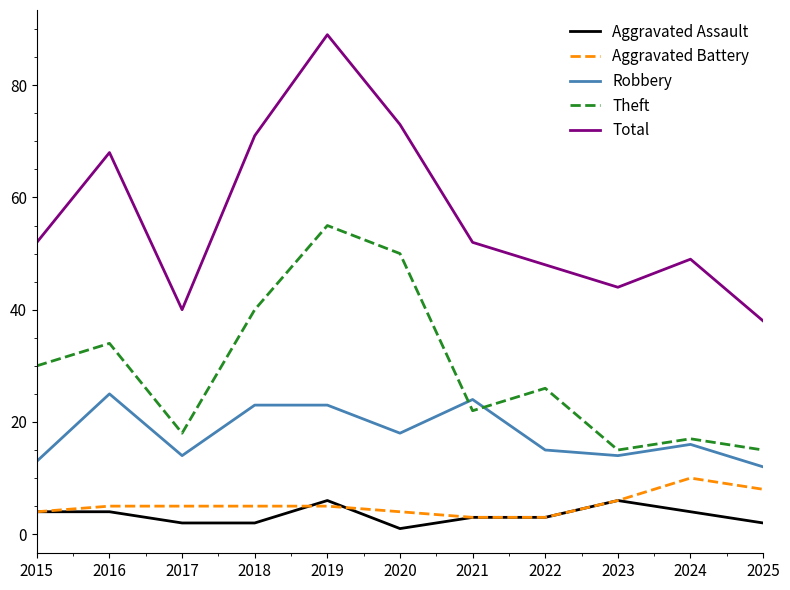

The value of Robbery at 2024 is 9. True or false?

False